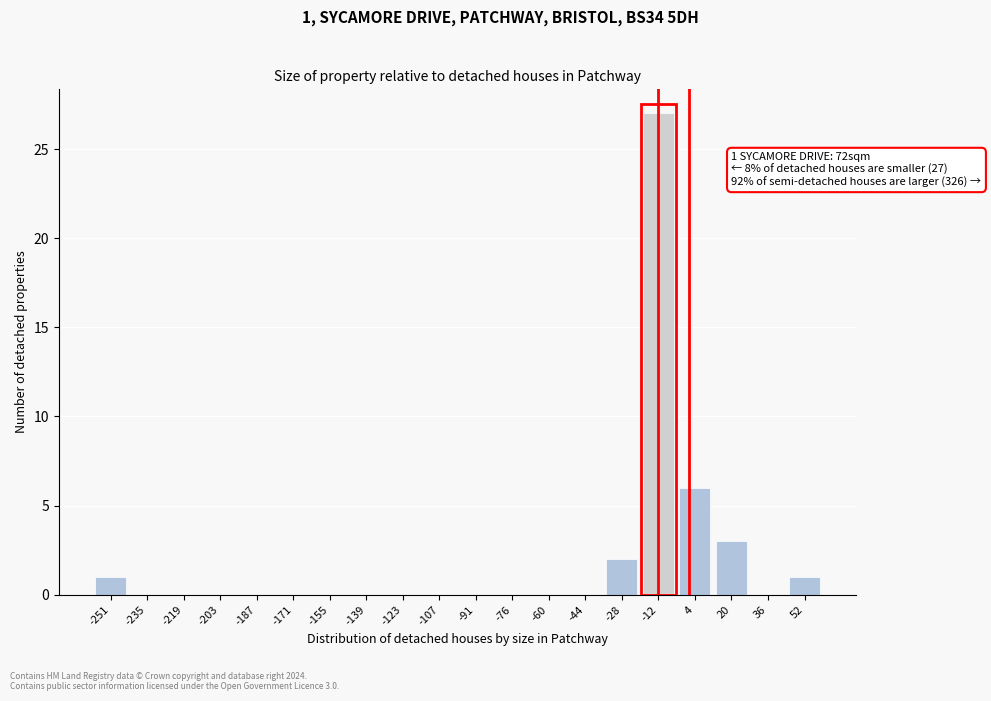

Reading left to right, list all the values displayed in this chart.

-251=1	-235=0	-219=0	-203=0	-187=0	-171=0	-155=0	-139=0	-123=0	-107=0	-91=0	-76=0	-60=0	-44=0	-28=2	-12=27	4=6	20=3	36=0	52=1